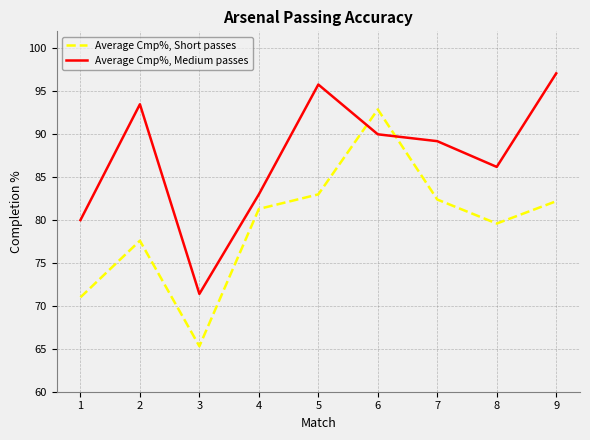

What is the smallest value displayed?

65.3